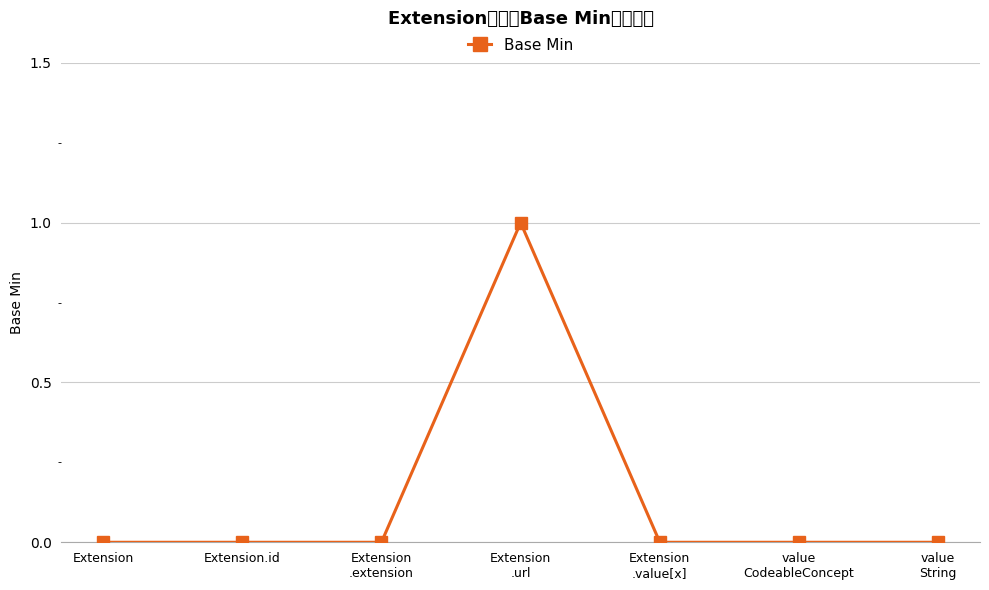

What is the maximum value shown in the chart?

1